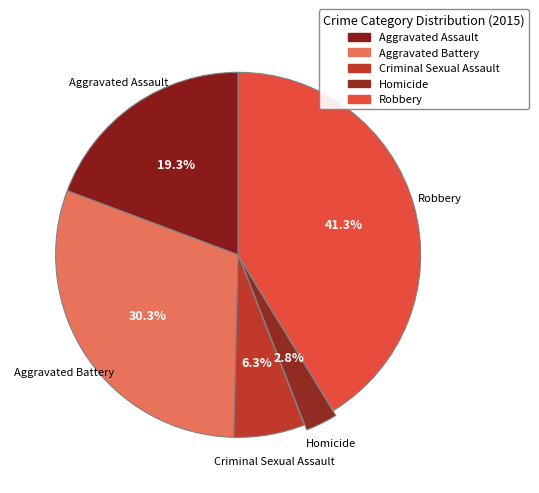

How many slices are in this pie chart?

5